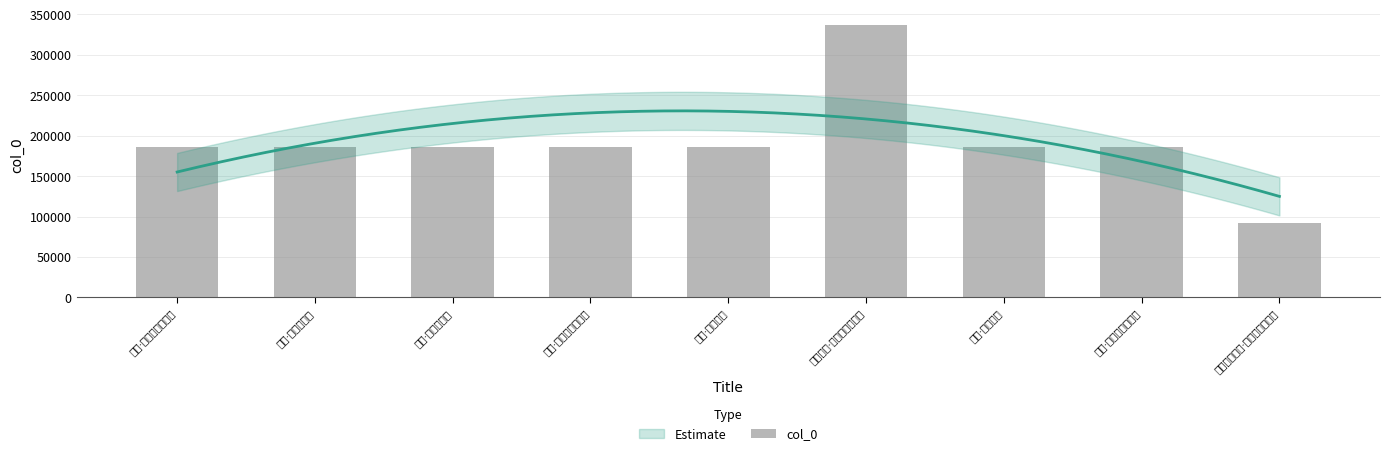

How many categories are shown in the chart?

9